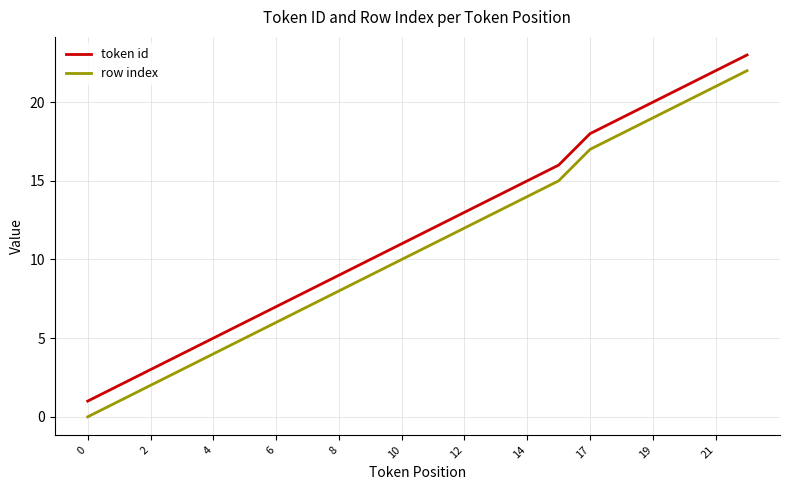

What is the difference between the maximum and minimum values in the token id series?

22